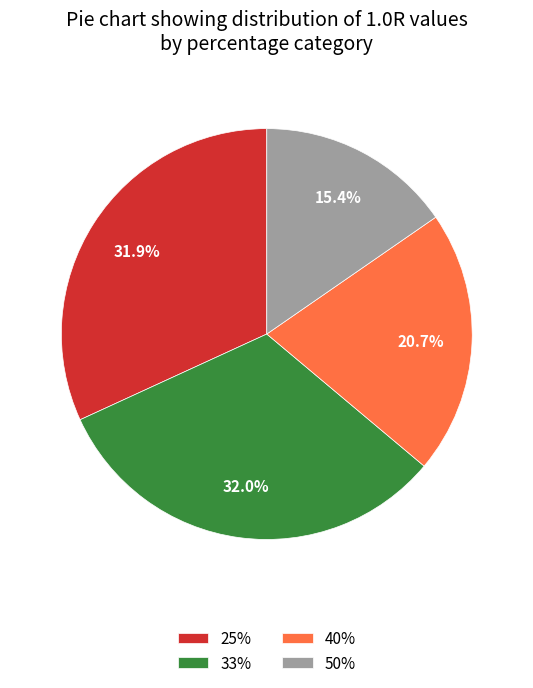

Count the number of slices in the pie.

4